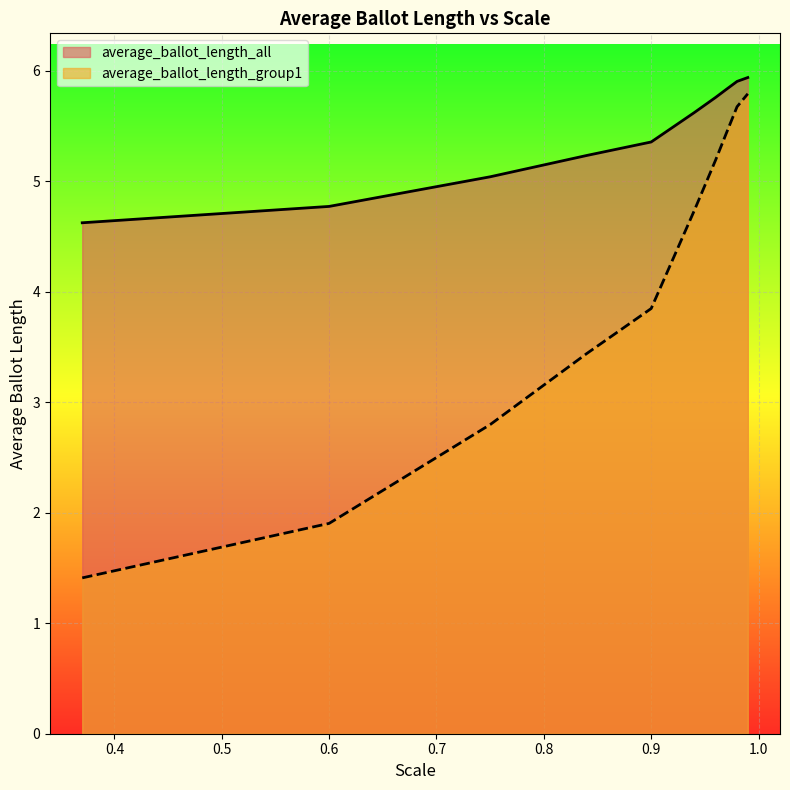

What is the sum of the average_ballot_length_all values at 0.9 and 0.84?

10.6